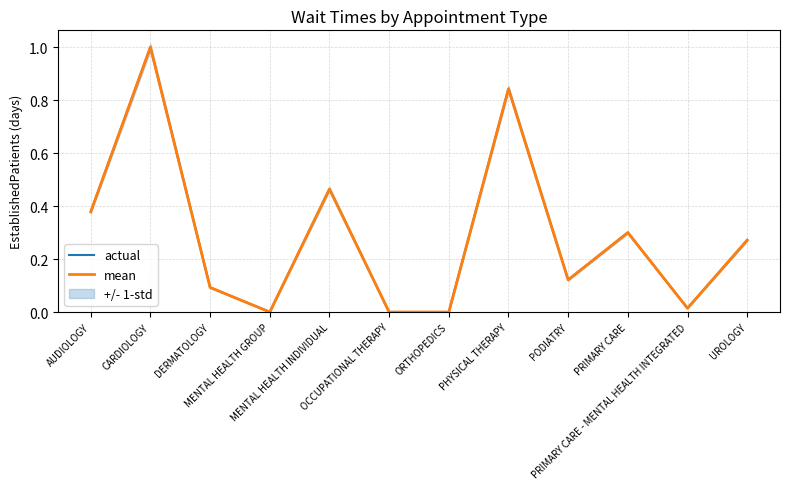

What is the difference between the mean values at PRIMARY CARE - MENTAL HEALTH INTEGRATED and PHYSICAL THERAPY?

0.8